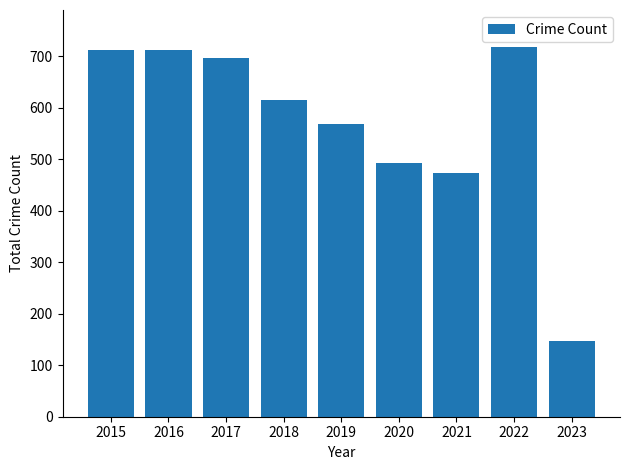

Reading left to right, list all the values displayed in this chart.

2015=713	2016=713	2017=697	2018=616	2019=568	2020=493	2021=474	2022=718	2023=148